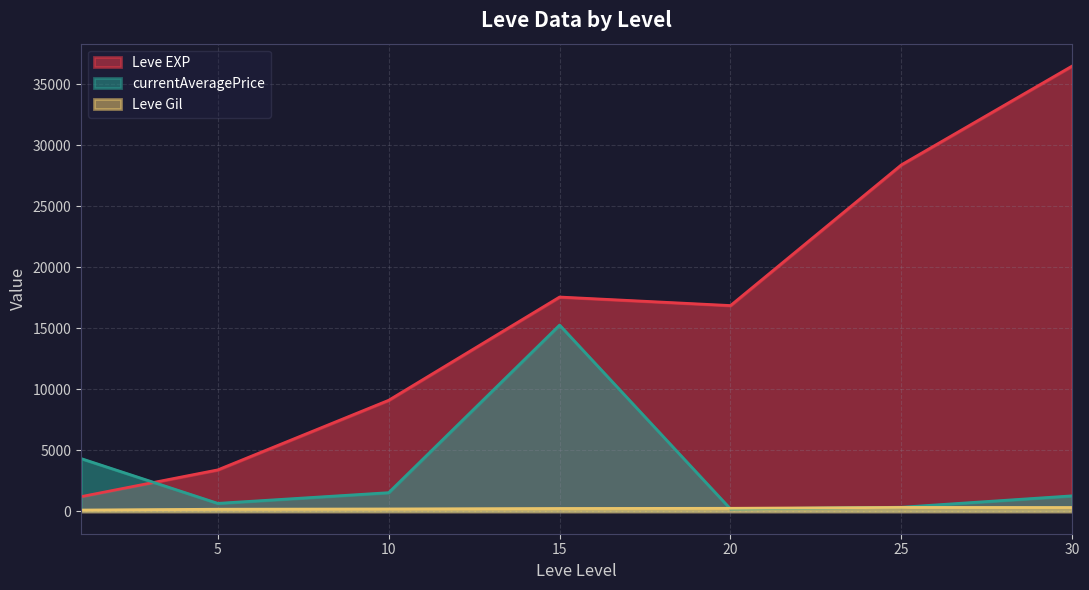

True or false: currentAveragePrice has more than 2 interior local peaks.

False